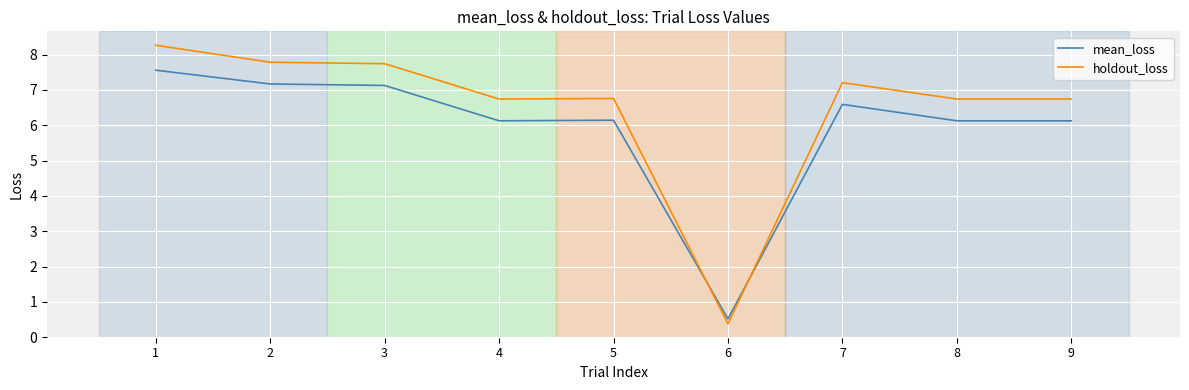

After their last crossing, which series has the higher values: mean_loss or holdout_loss?

holdout_loss